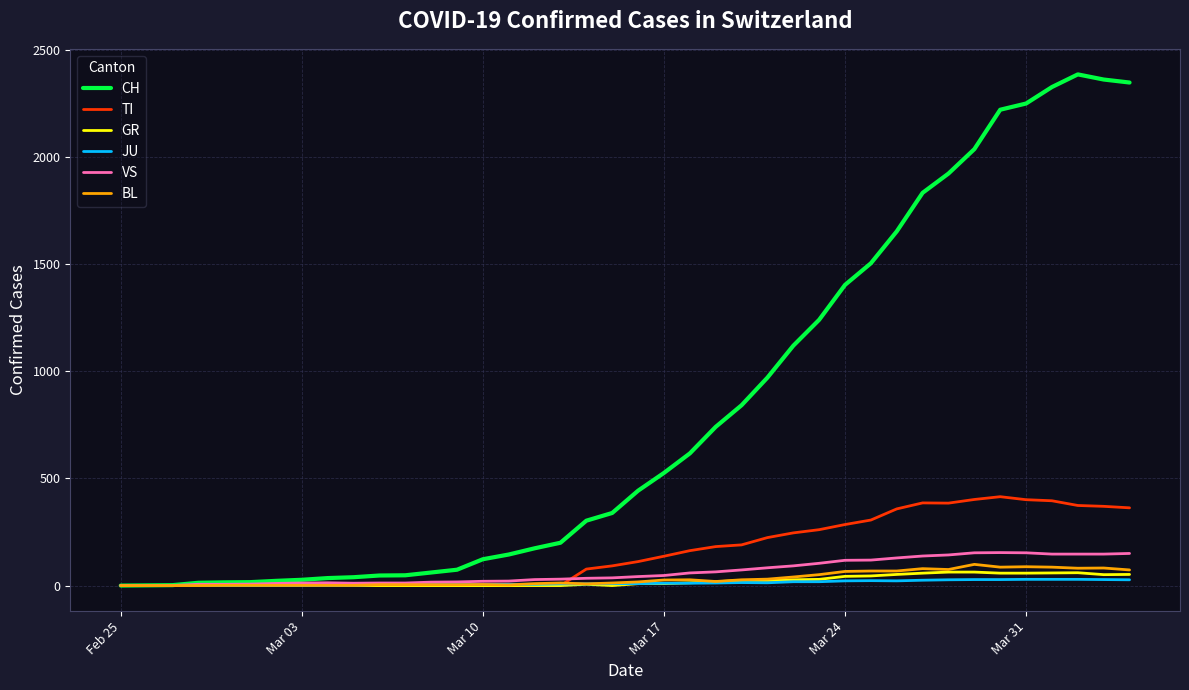

What is the maximum value shown in the chart?

2387